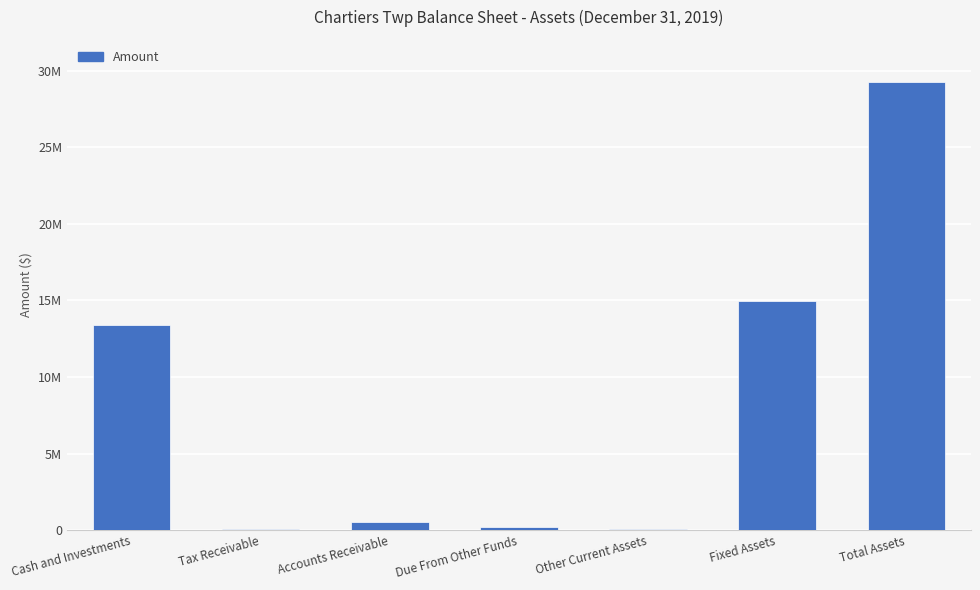

What is the label of the 3rd bar from the right?

Other Current Assets